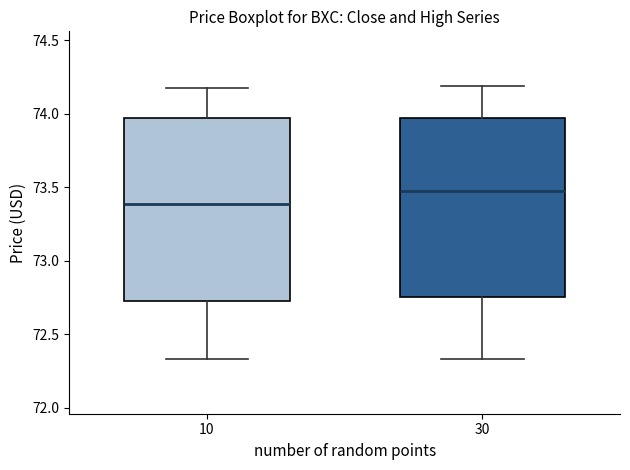

Where does the lower whisker of the box at x = 10 end on the y-axis? The values are not printed on the chart, so give them approximately, as read against the axis.

72.35